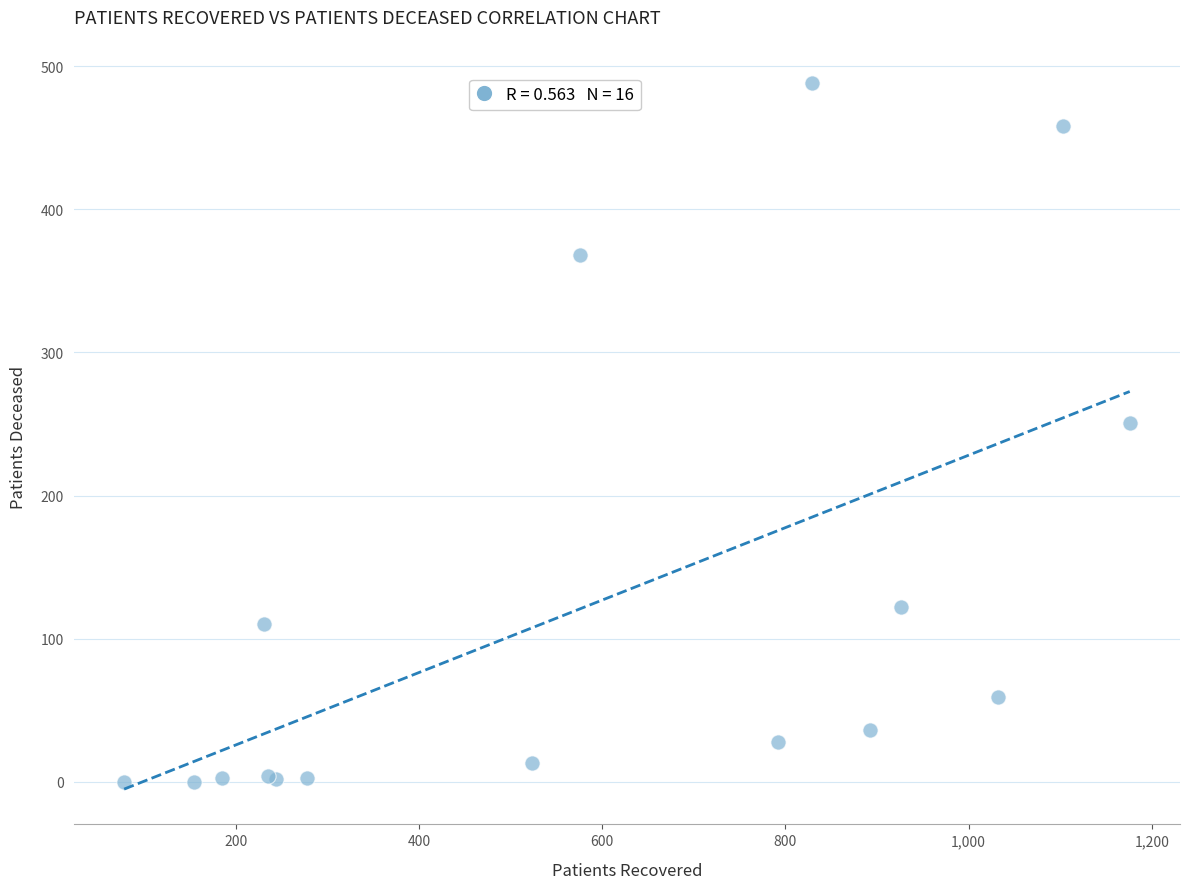

What Y value in the scatter plot is closest to 244?

251